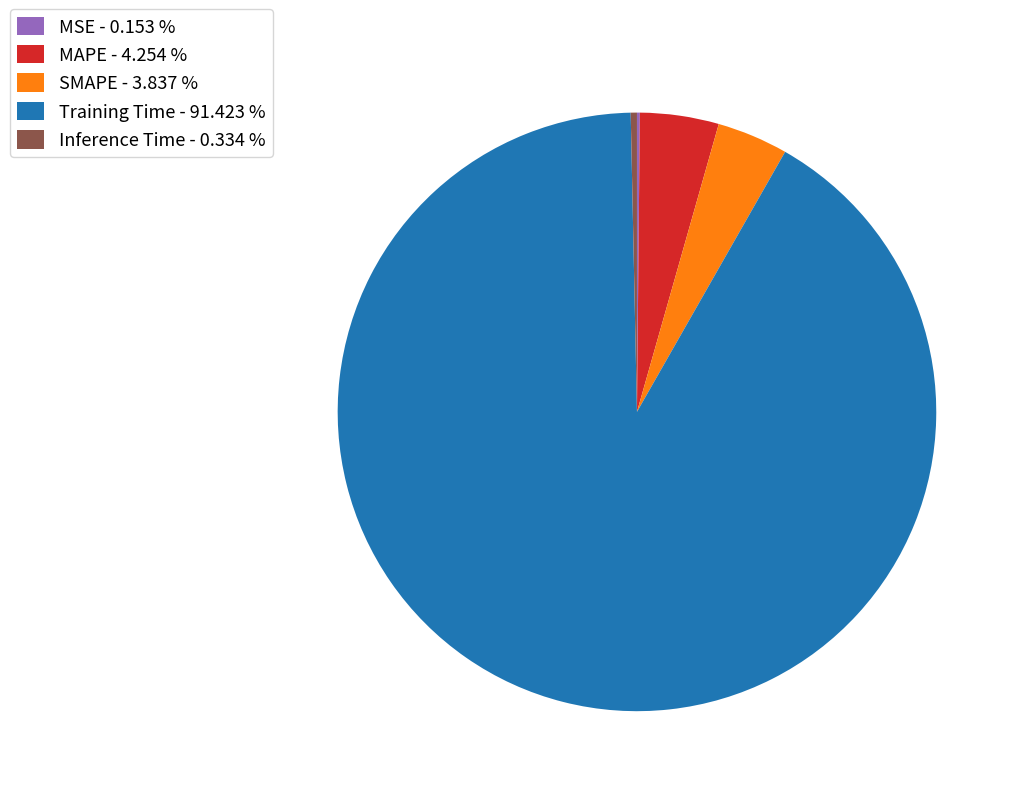

Is the sum of Training Time - 91.423 % and SMAPE - 3.837 % greater than half?

Yes